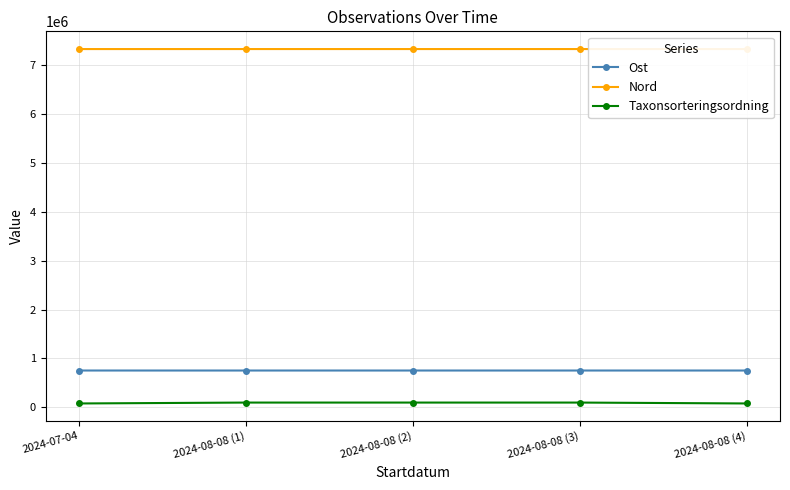

What is the maximum value shown in the chart?

7327930